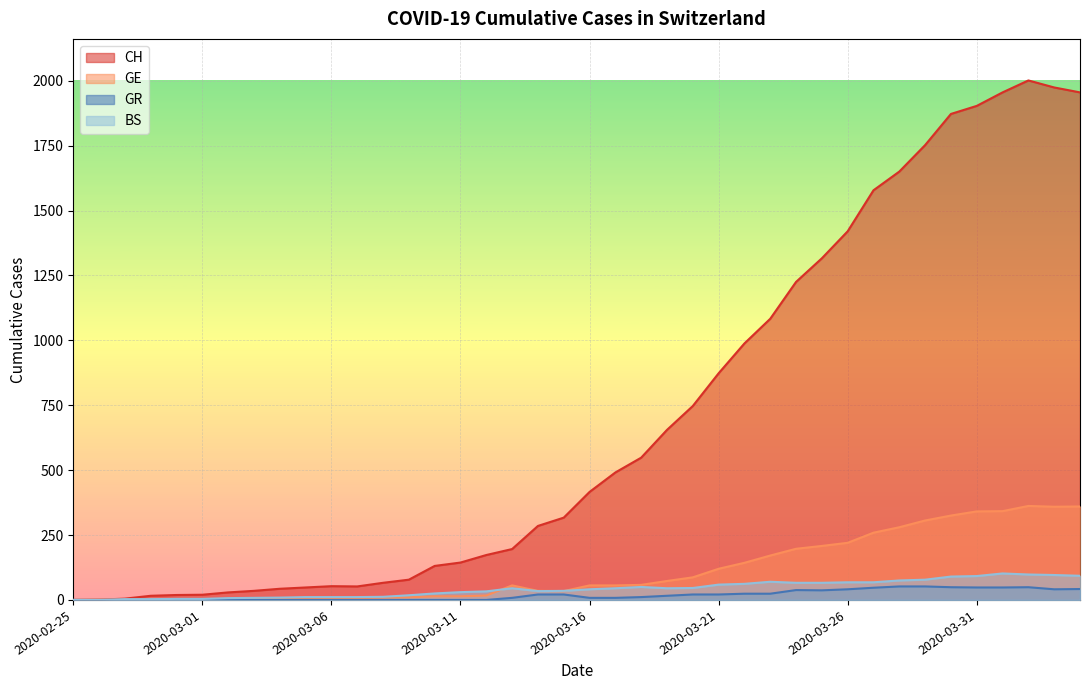

True or false: GR and CH cross at least once.

False